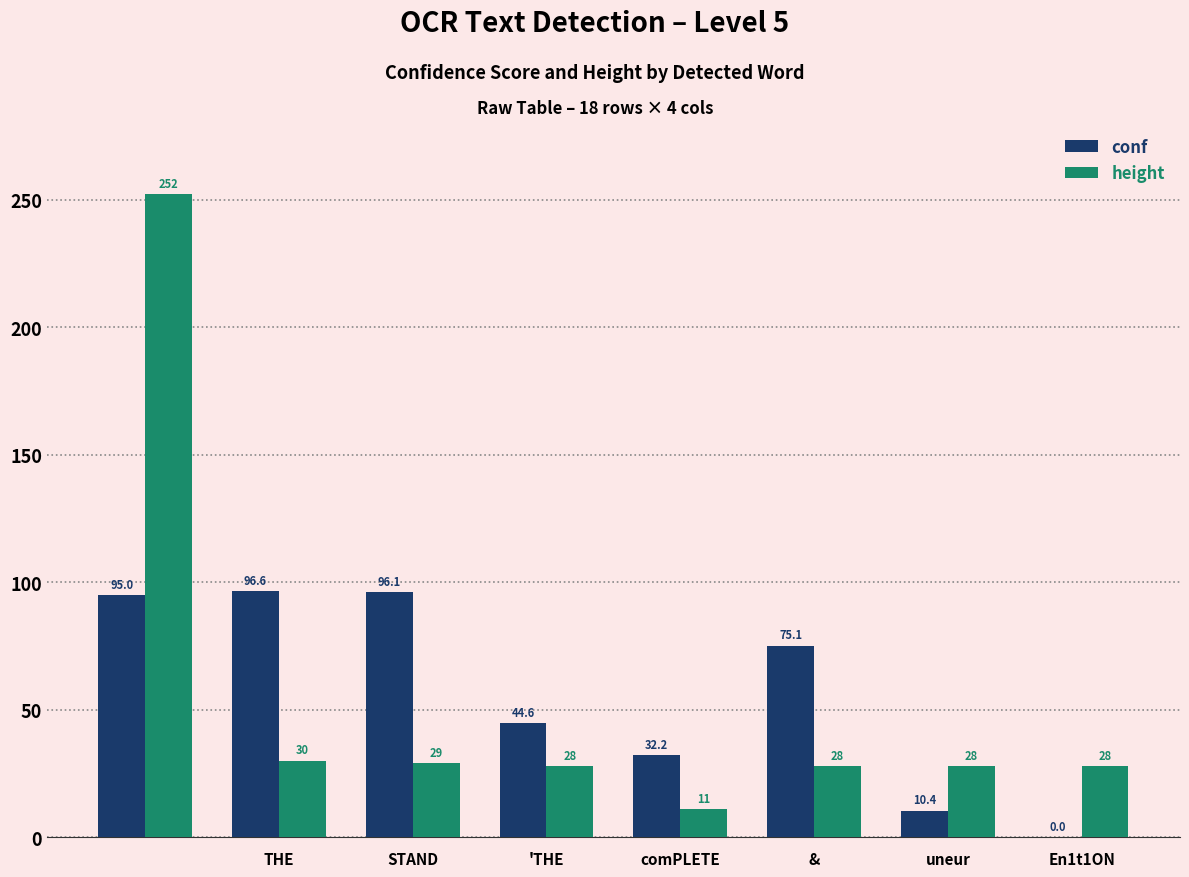

What is the maximum value shown in the chart?

252.0